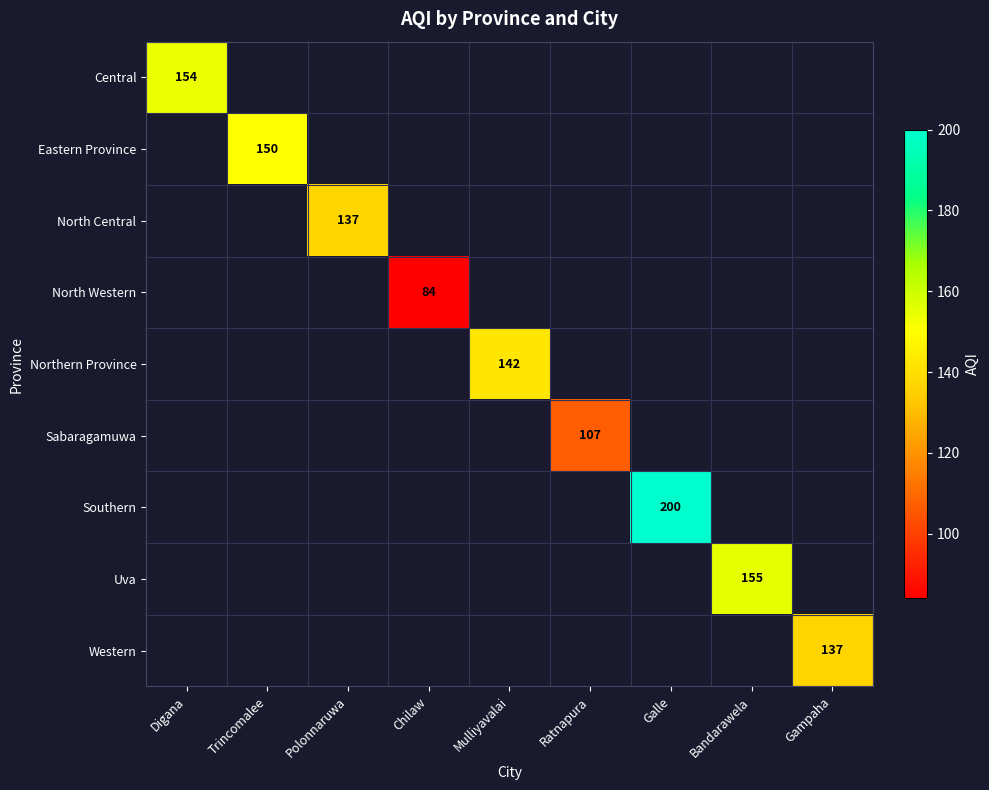

Is the value of Western at Gampaha greater than the value of Northern Province at Galle?

No